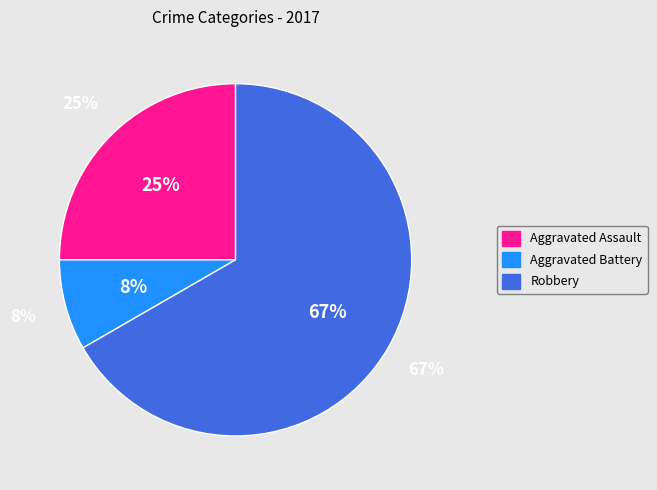

Count the number of slices in the pie.

4